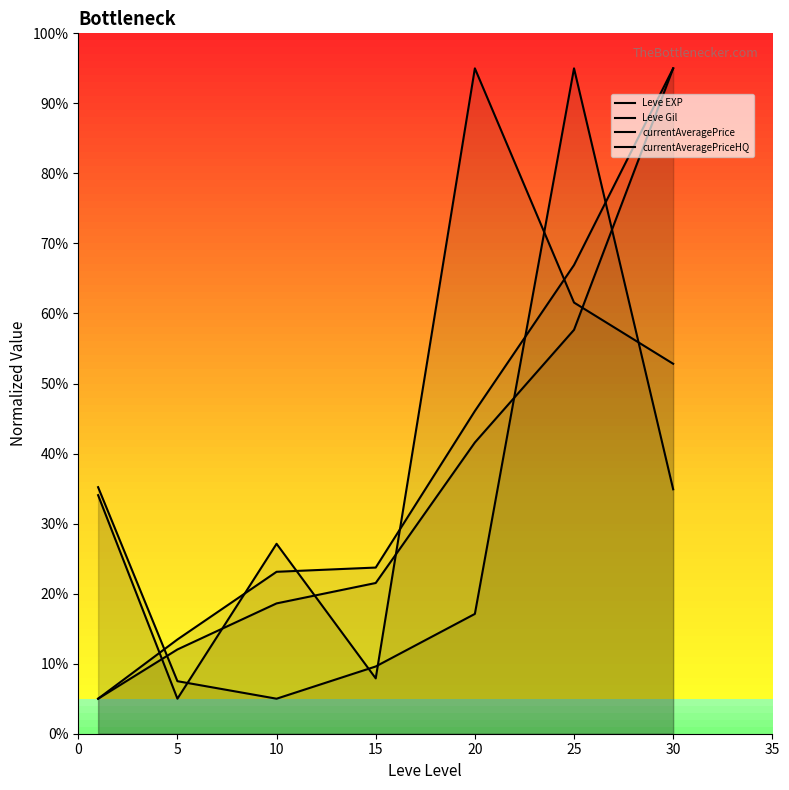

Is the value of currentAveragePriceHQ at 20 greater than the value of Leve Gil at 0?

Yes